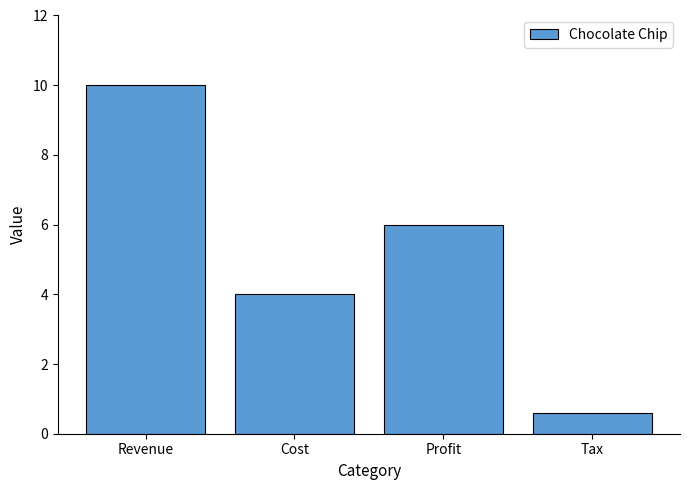

List the labels in order of value, largest first.

Revenue, Profit, Cost, Tax